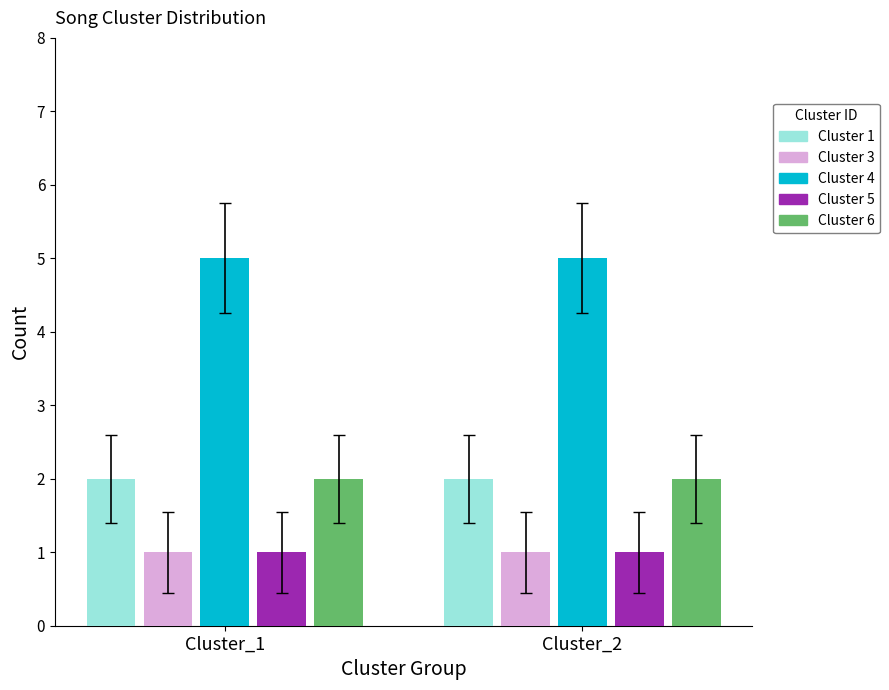

Is the value of Cluster 1 at 2 greater than the value of Cluster 2 at 7?

No